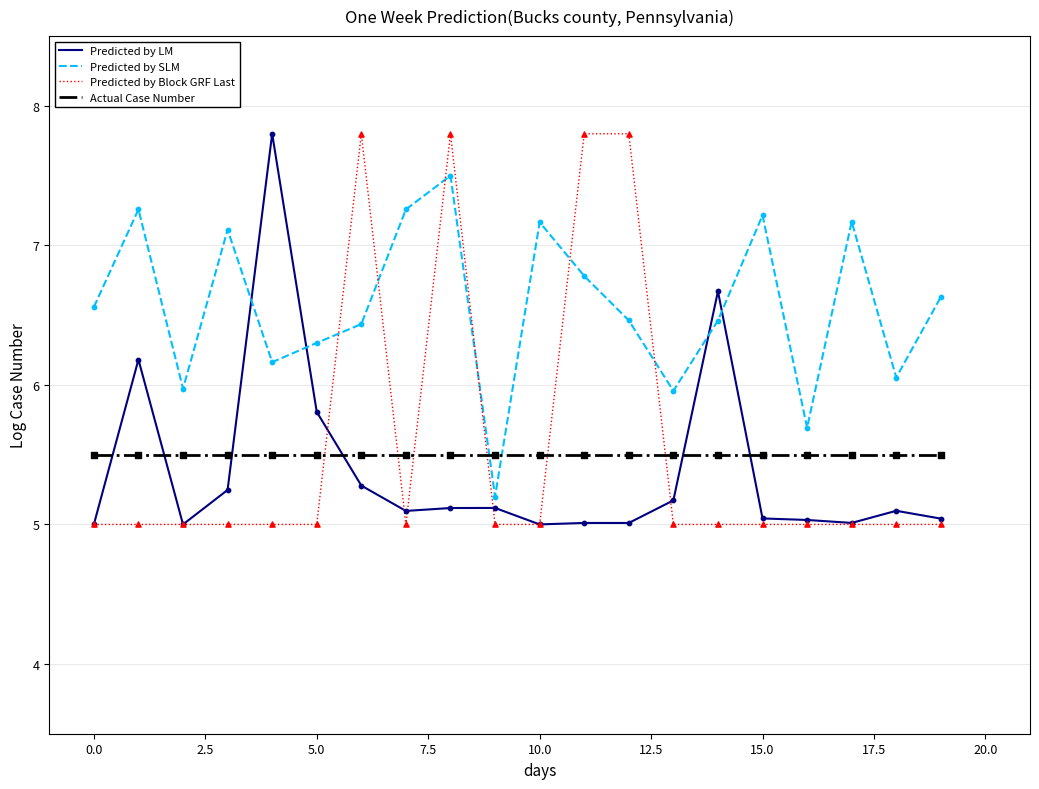

Which series has the largest total across all categories?

Predicted by SLM